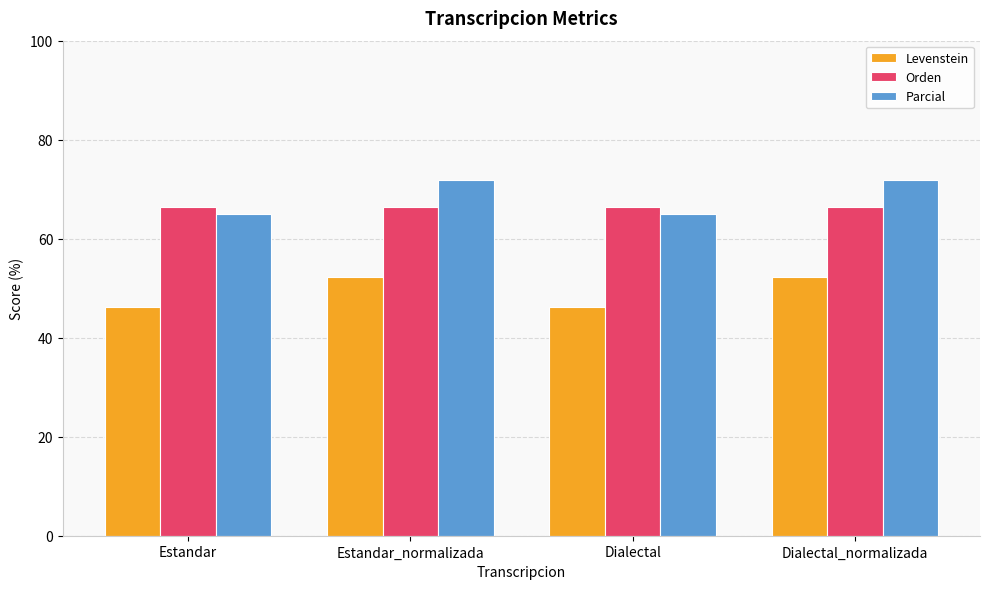

Read the Orden value at Dialectal_normalizada.

66.5